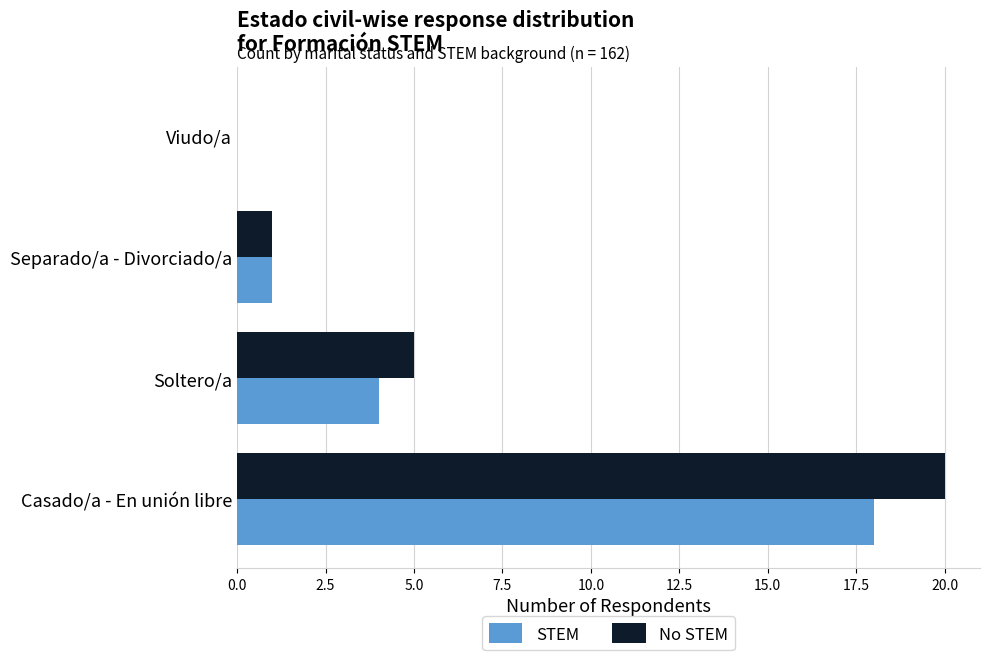

At which label is STEM closest to 9?

Soltero/a